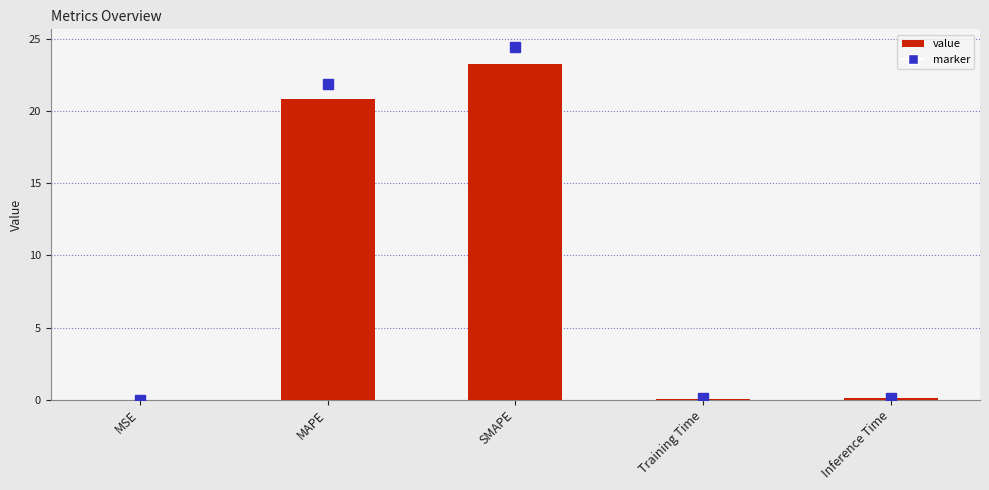

Is it true that the value at SMAPE is 23.3?

True